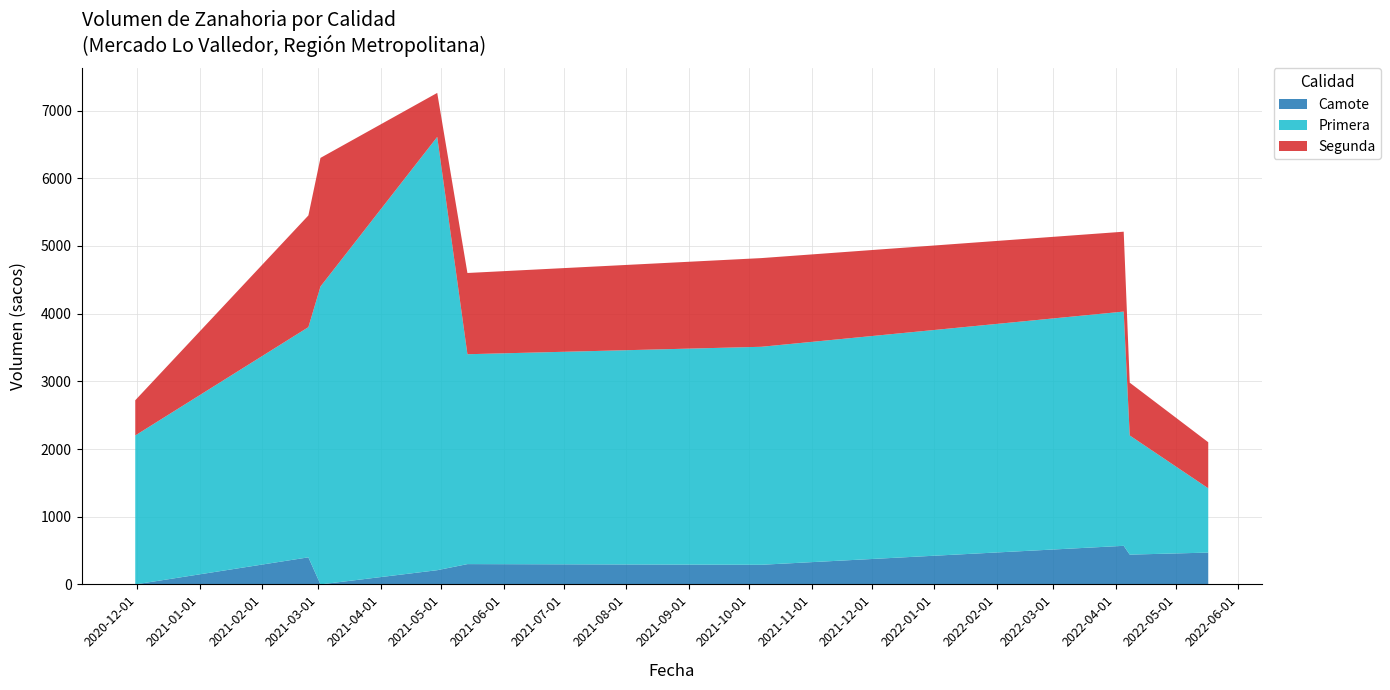

Reading left to right, list all the values displayed in this chart.

Camote: 0	400	0	210	300	290	570	440	470
Primera: 2200	3400	4400	6400	3100	3220	3460	1760	950
Segunda: 520	1650	1900	650	1200	1310	1180	780	680